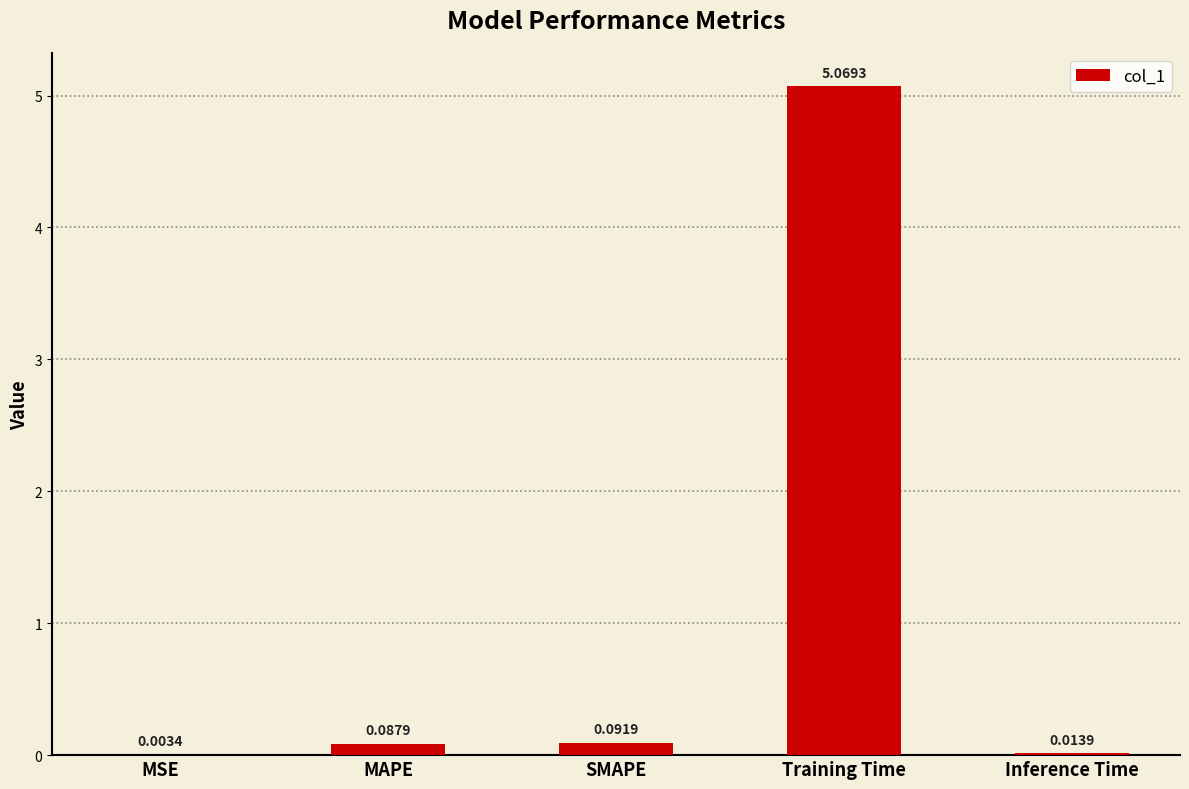

What is the sum of all values?

5.3